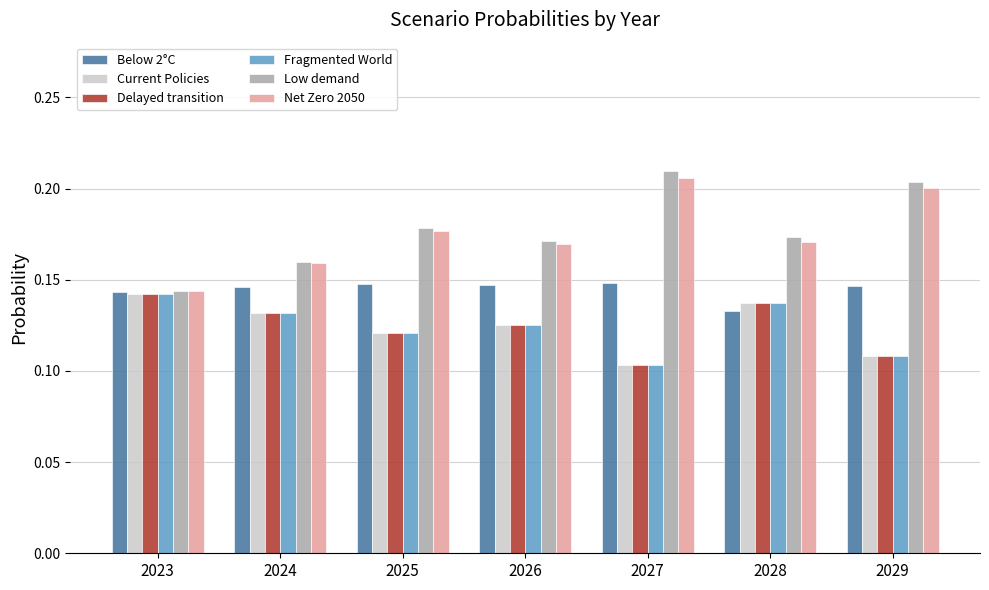

Which category has the lowest value across all series?

2027